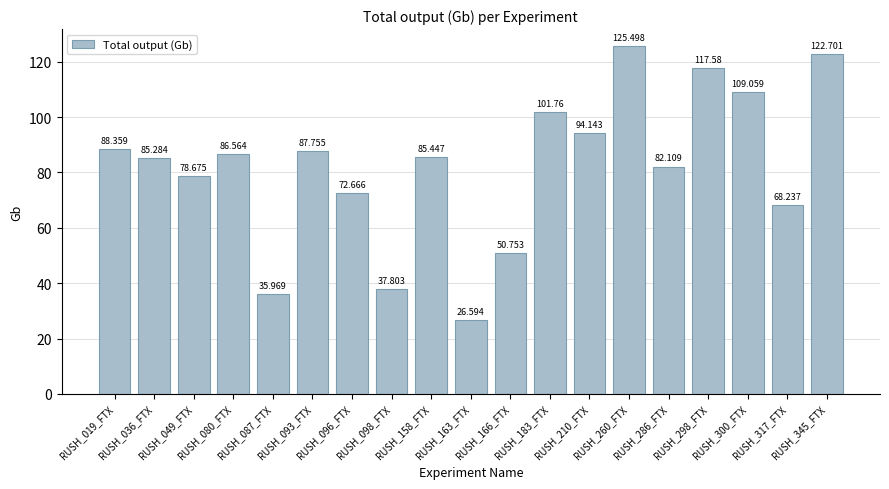

Rank the categories by value from lowest to highest.

RUSH_163_FTX, RUSH_087_FTX, RUSH_098_FTX, RUSH_166_FTX, RUSH_317_FTX, RUSH_096_FTX, RUSH_049_FTX, RUSH_286_FTX, RUSH_036_FTX, RUSH_158_FTX, RUSH_080_FTX, RUSH_093_FTX, RUSH_019_FTX, RUSH_210_FTX, RUSH_183_FTX, RUSH_300_FTX, RUSH_298_FTX, RUSH_345_FTX, RUSH_260_FTX